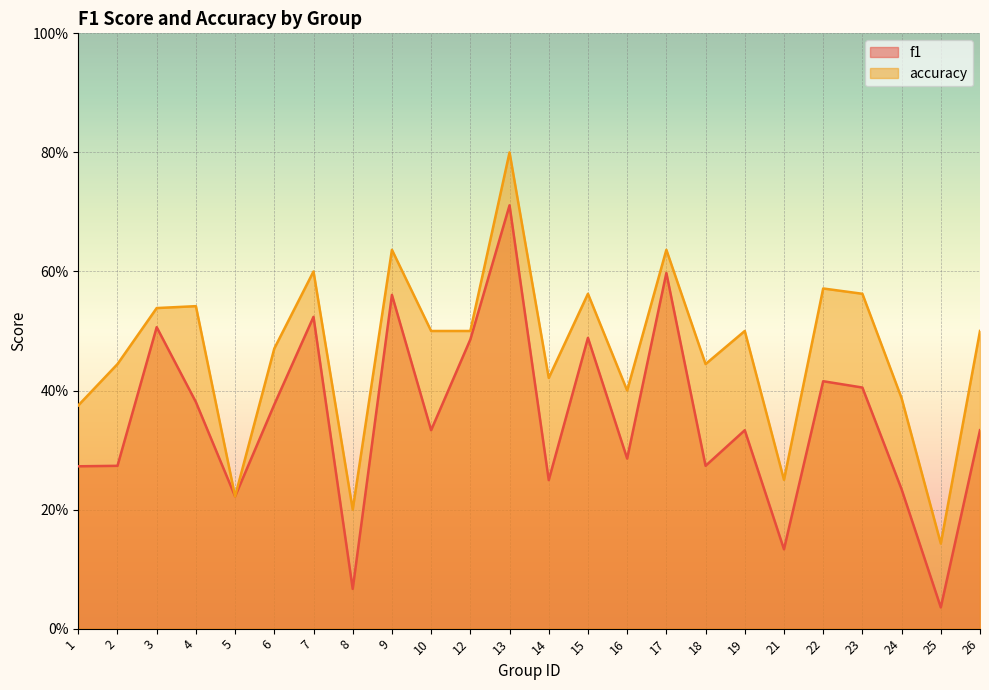

What are all the series names shown in the legend?

f1, accuracy